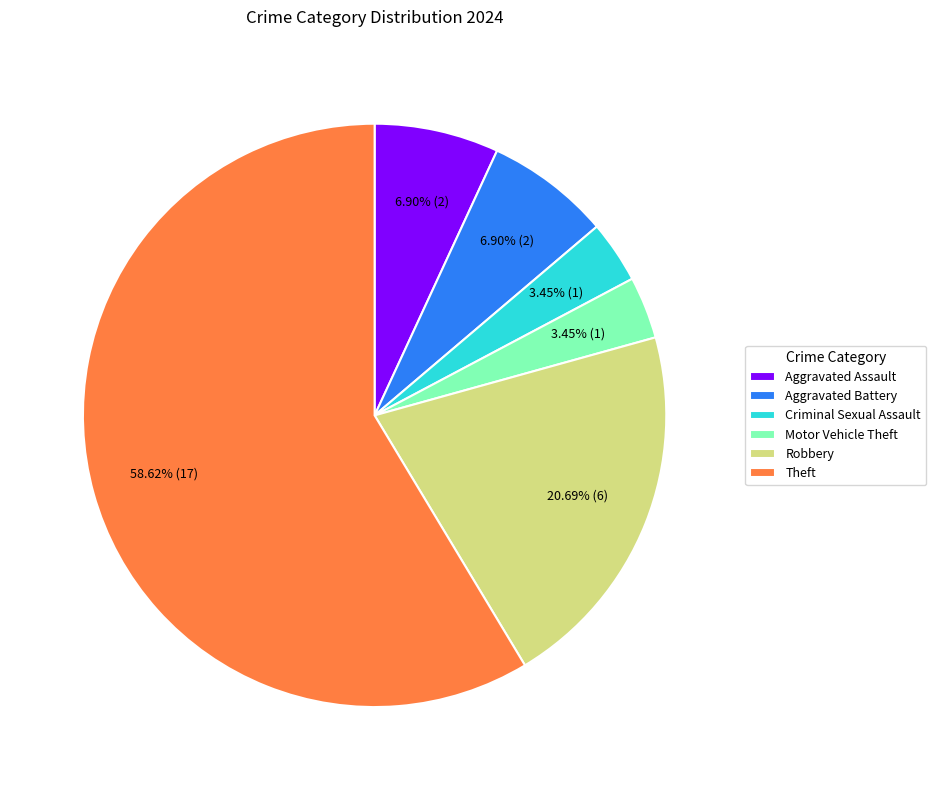

To the nearest percent, what is the average slice percentage?

17%